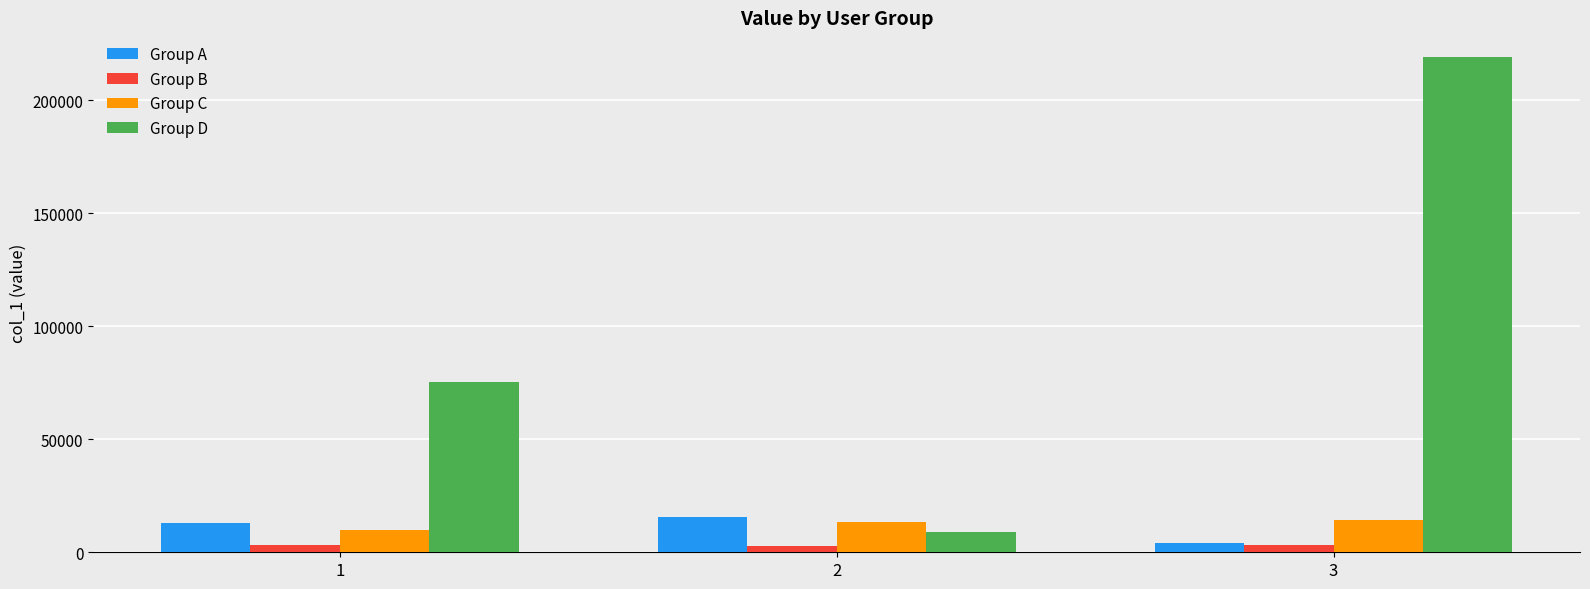

How many Group C values are between 9943 and 14083?

3